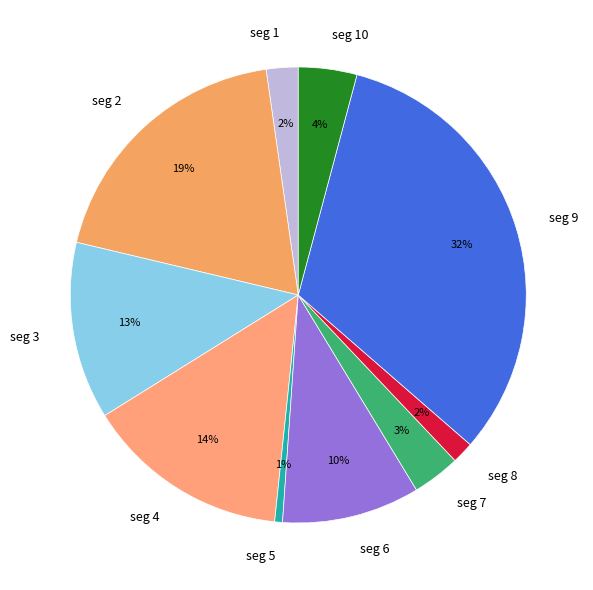

How many segments does this pie chart have?

10